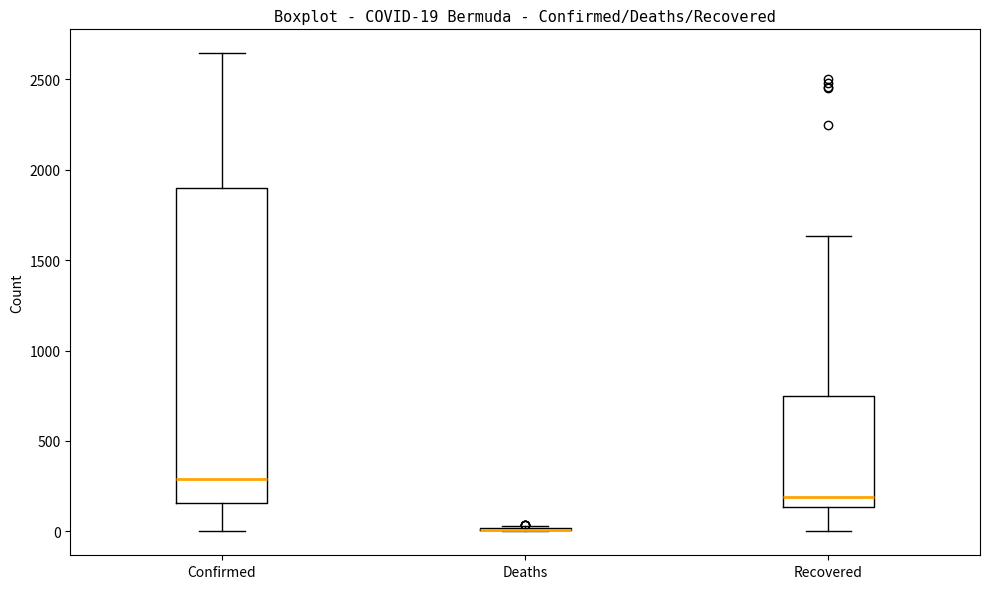

Which box is the tallest, from its lower edge to its upper edge?

Confirmed